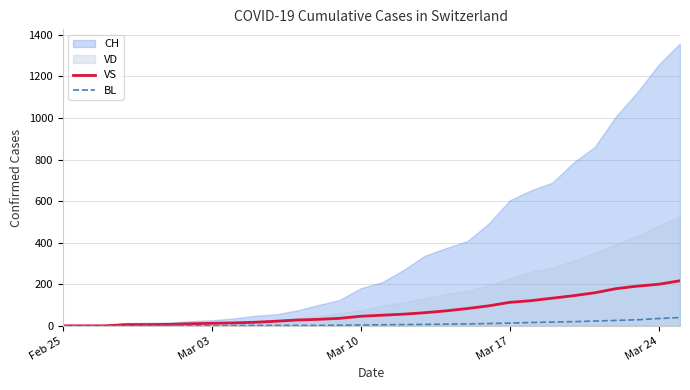

What is the maximum value for VS?

217